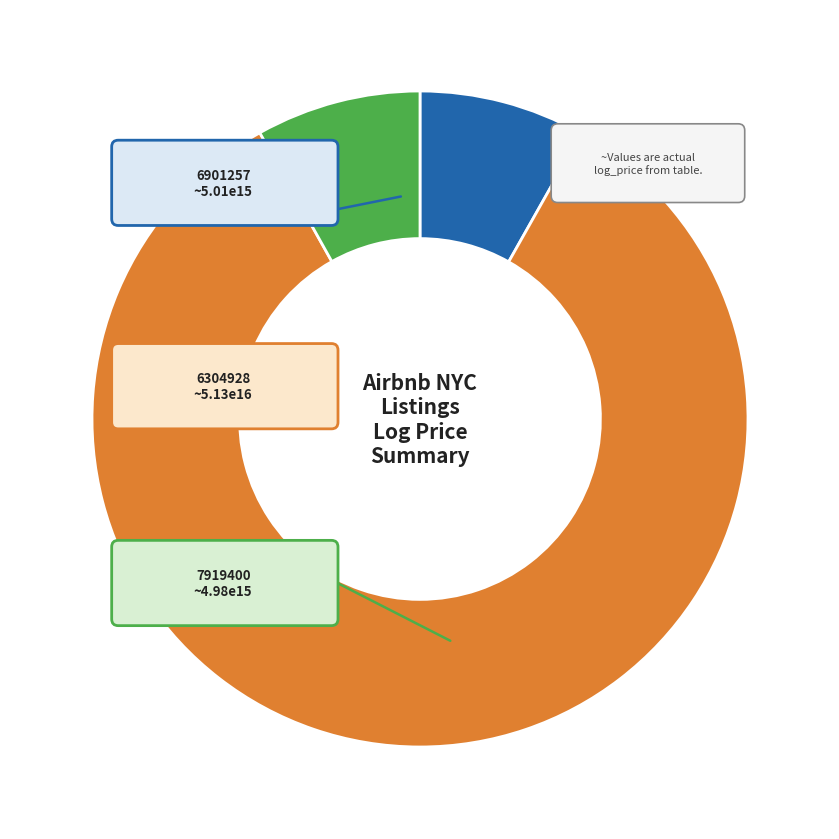

To the nearest percent, what portion does 7919400 represent?

8%